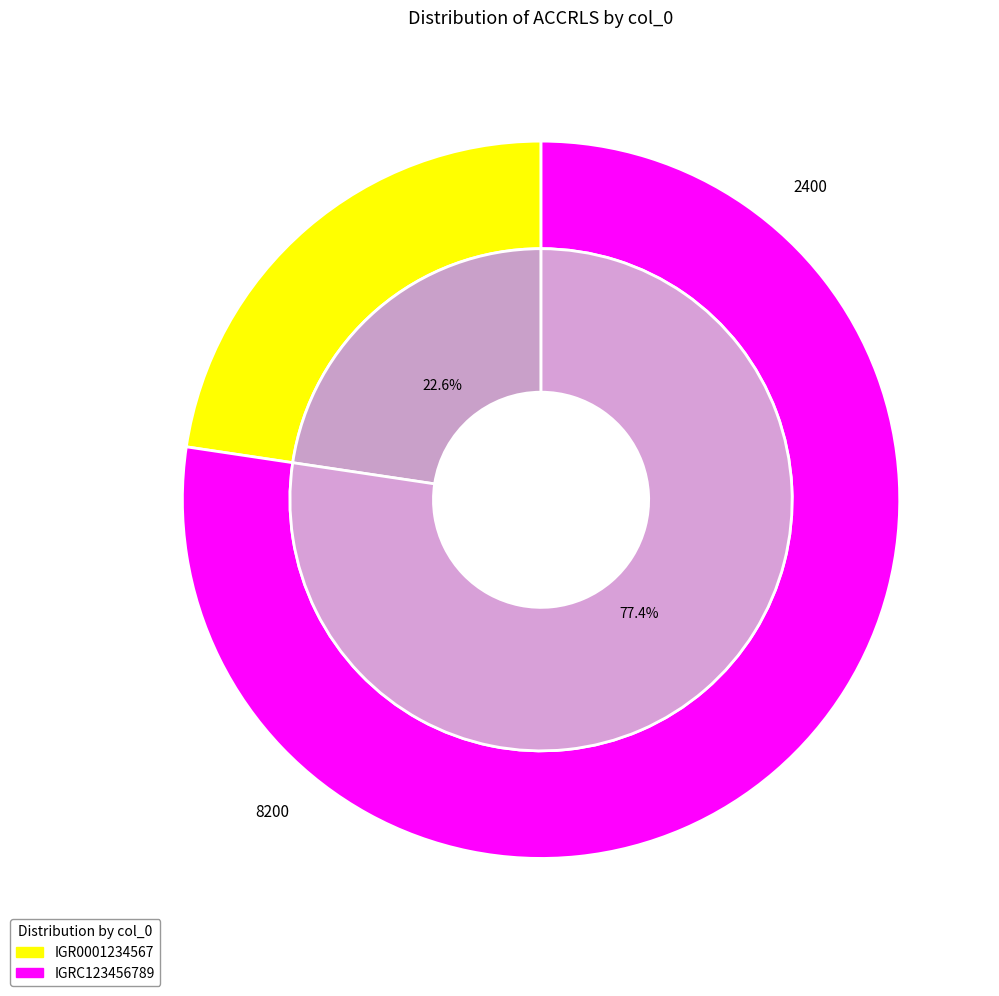

Do IGRC123456789 and IGRC123456789 together represent more than half of the pie?

No